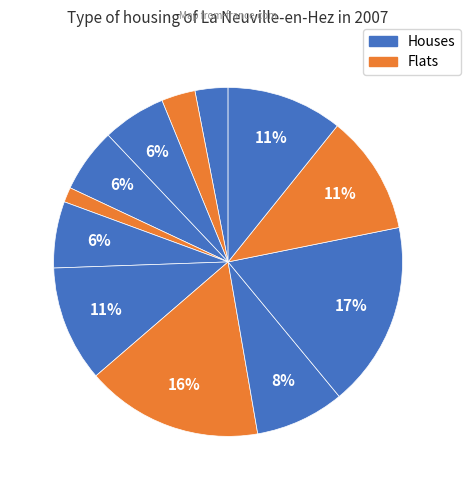

Count the number of slices in the pie.

12